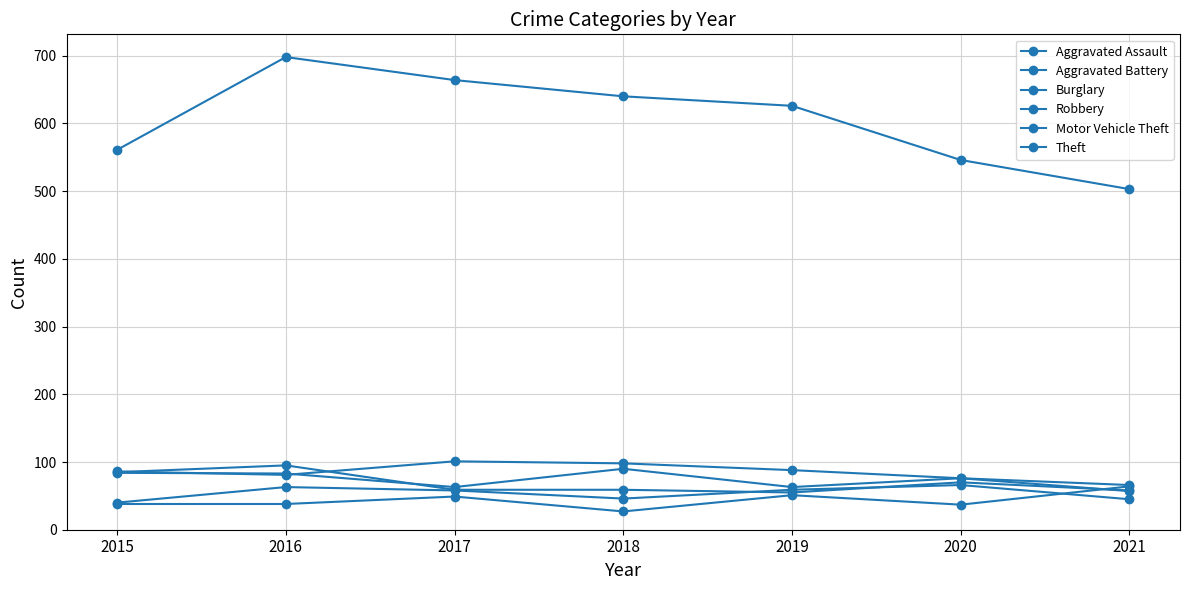

Reading left to right, extract all data points from this chart.

Aggravated Assault: 2015=38	2016=38	2017=49	2018=27	2019=51	2020=37	2021=64
Aggravated Battery: 2015=40	2016=63	2017=58	2018=46	2019=59	2020=66	2021=45
Burglary: 2015=86	2016=81	2017=101	2018=98	2019=88	2020=76	2021=66
Robbery: 2015=85	2016=95	2017=59	2018=59	2019=55	2020=70	2021=58
Motor Vehicle Theft: 2015=84	2016=83	2017=63	2018=90	2019=63	2020=76	2021=57
Theft: 2015=561	2016=698	2017=664	2018=640	2019=626	2020=546	2021=503